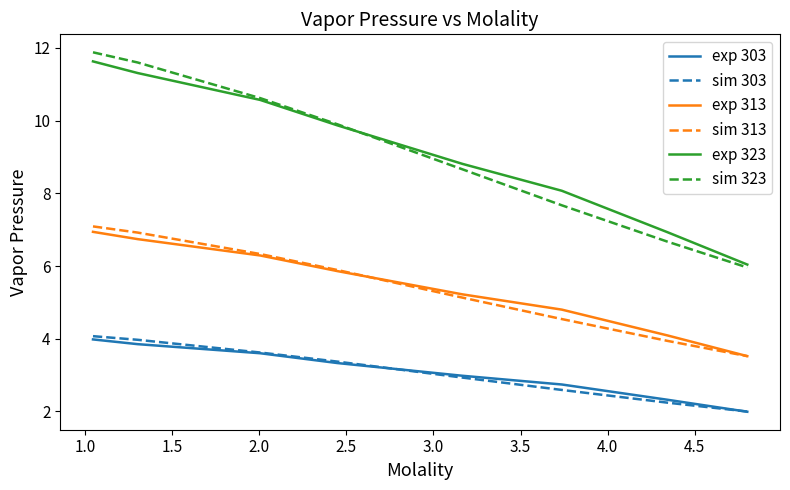

Rank the series by their maximum value, from lowest to highest.

exp 303, sim 303, exp 313, sim 313, exp 323, sim 323